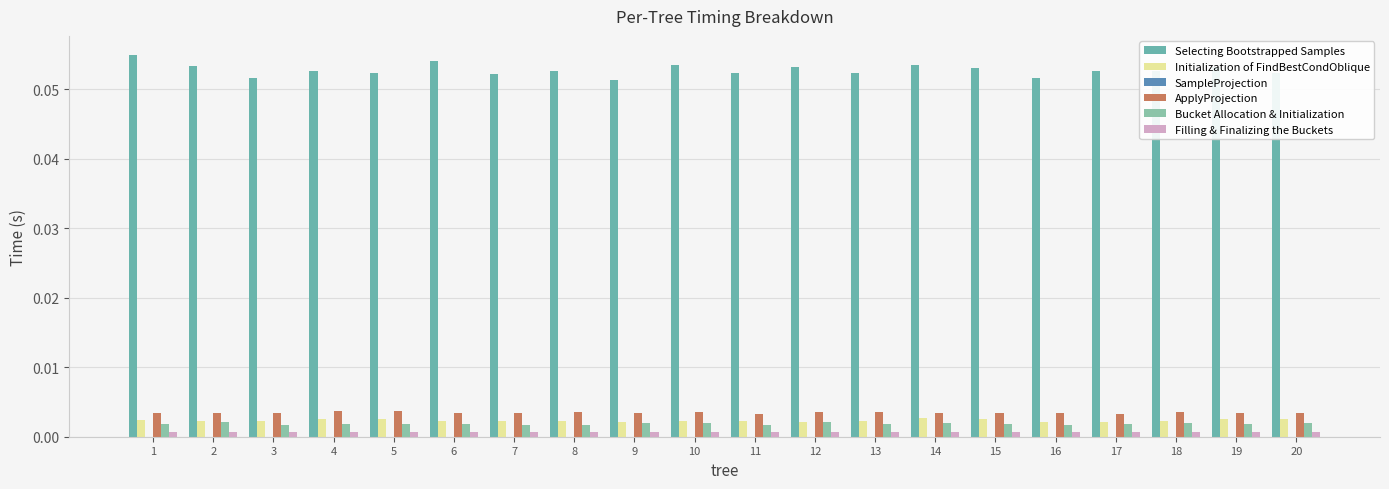

How many groups of bars are there?

20